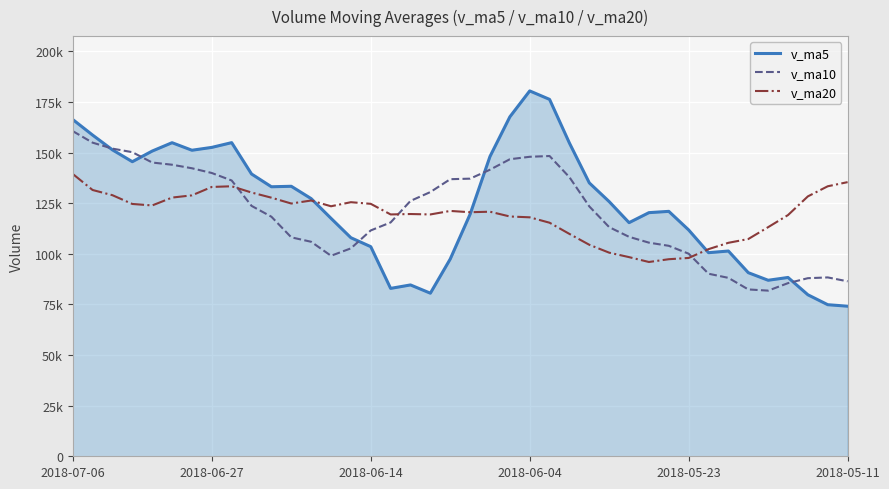

What are all the series names shown in the legend?

v_ma5, v_ma10, v_ma20